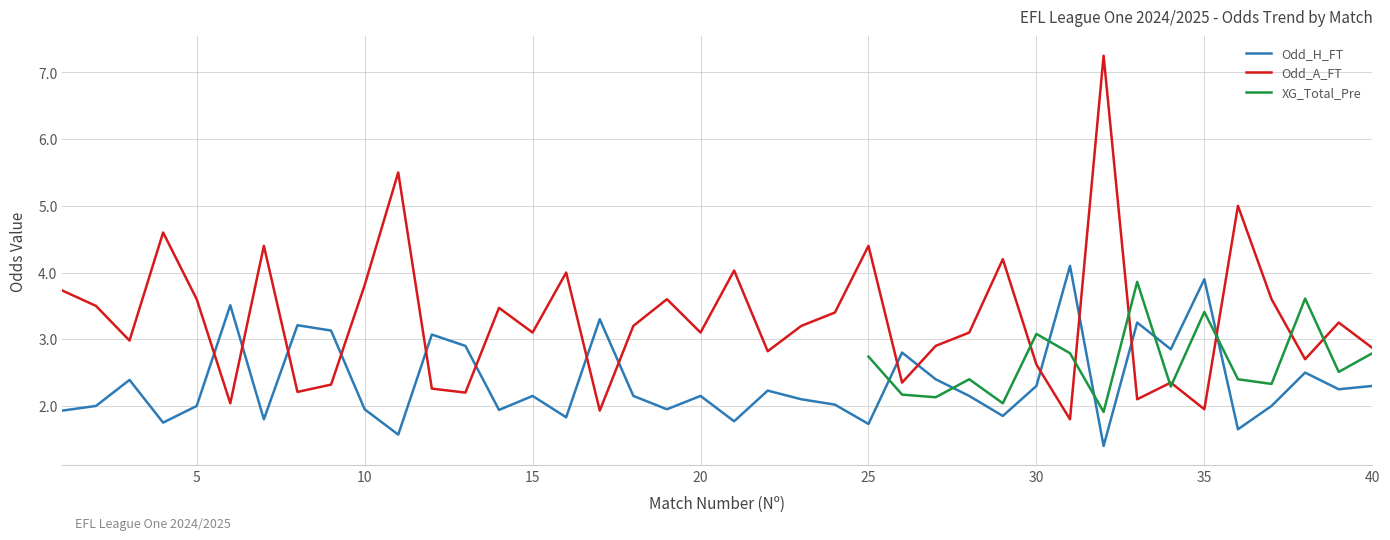

Which series has the widest spread of values?

Odd_A_FT